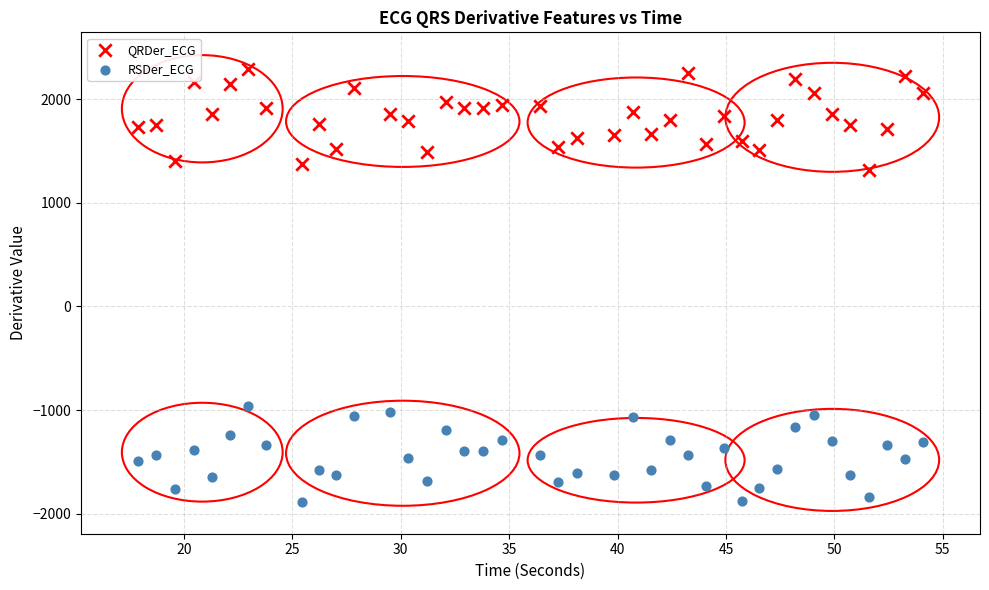

Which series has the largest Y range (max minus min)?

QRDer_ECG